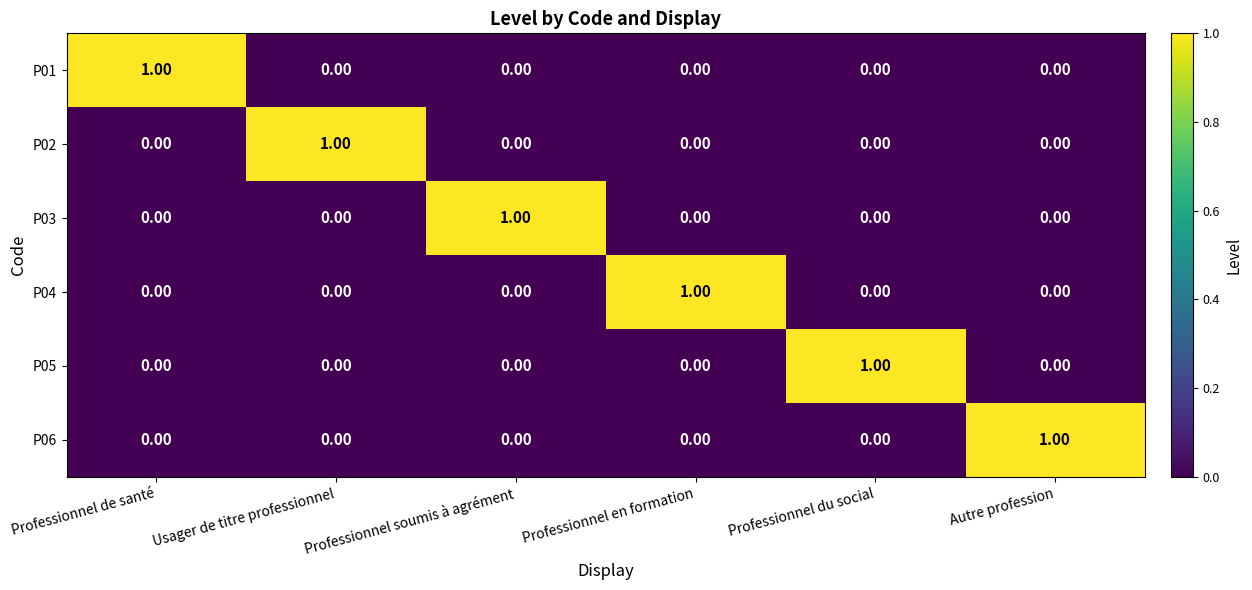

At how many categories does at least one series exceed 0?

6